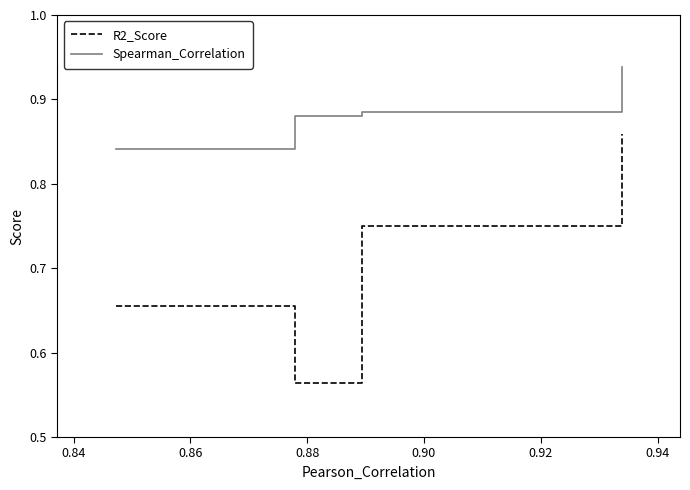

What is the difference between the maximum and minimum values in the R2_Score series?

0.3